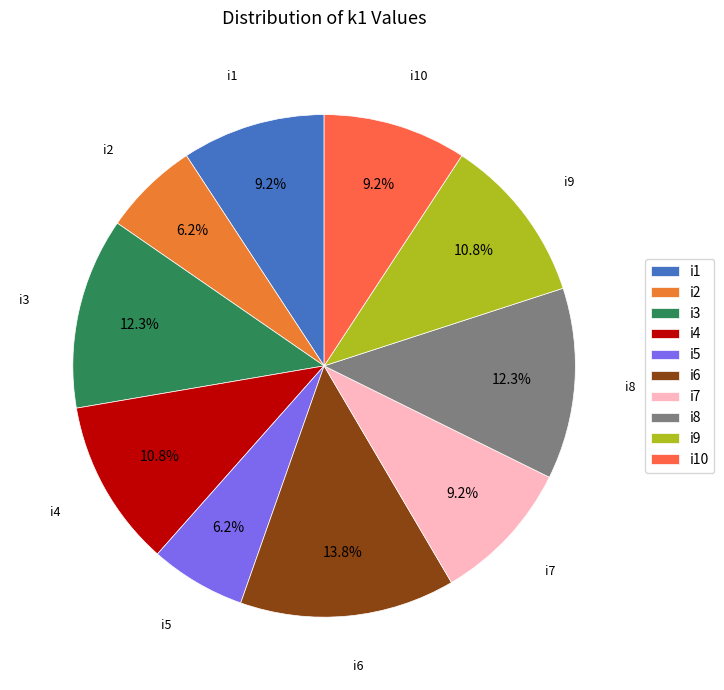

Which category has the biggest portion of the pie?

i6